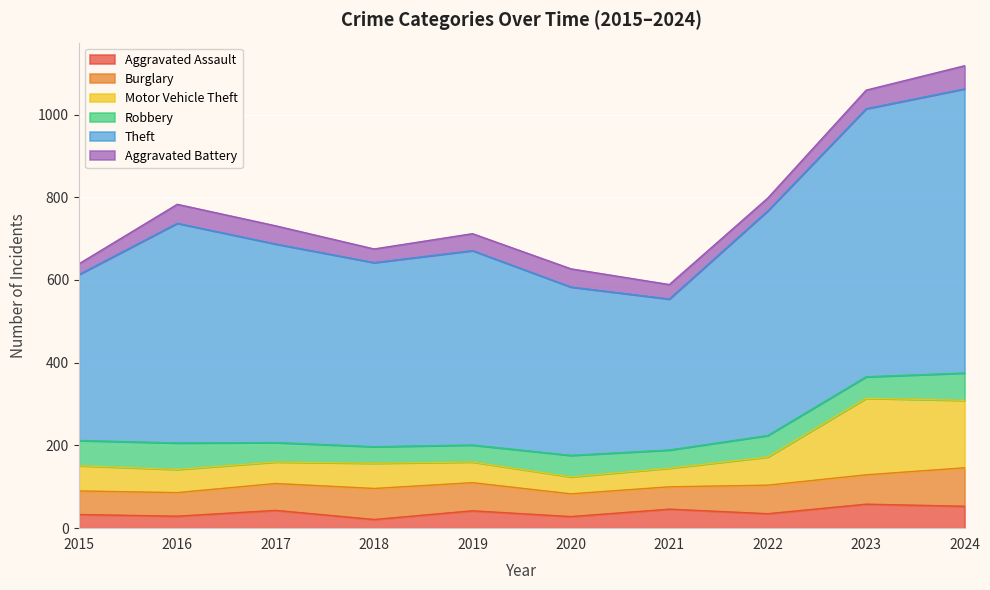

What is the total value across all series at 2024?

1118